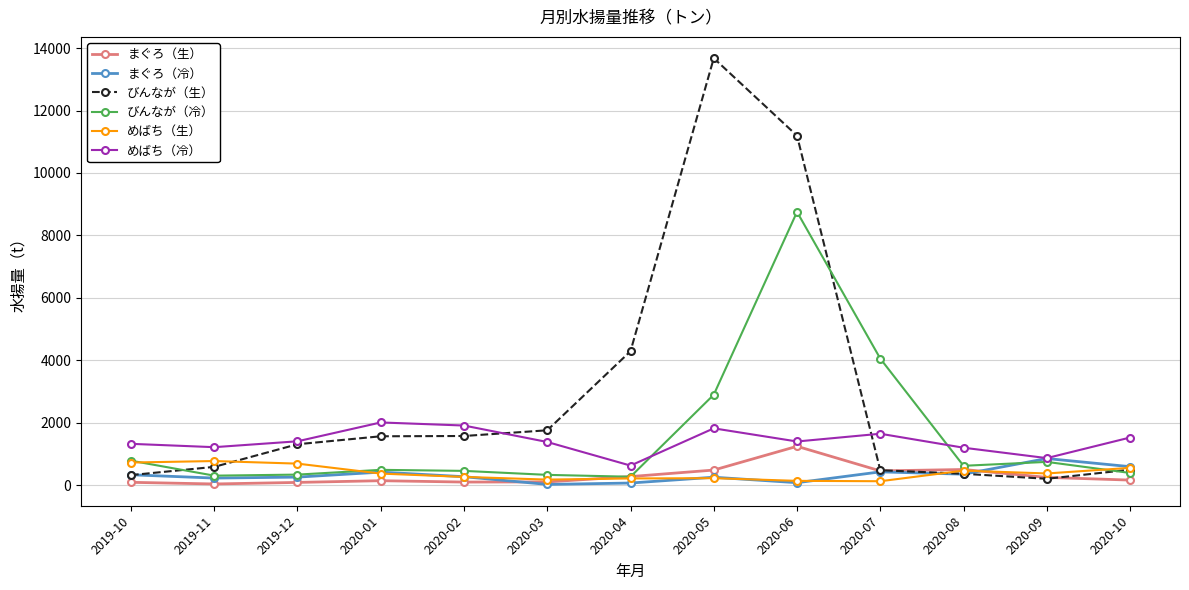

Which series has the widest spread of values?

びんなが（生）